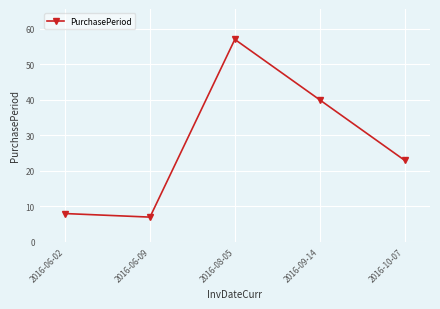

Where is the first local minimum?

2016-06-09